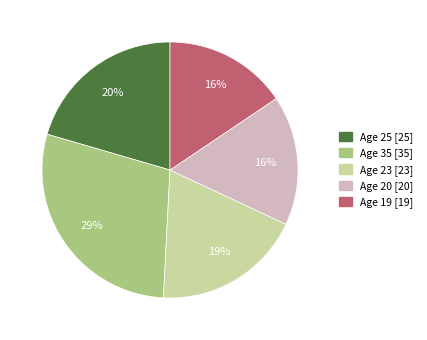

Does any single category account for the majority?

No